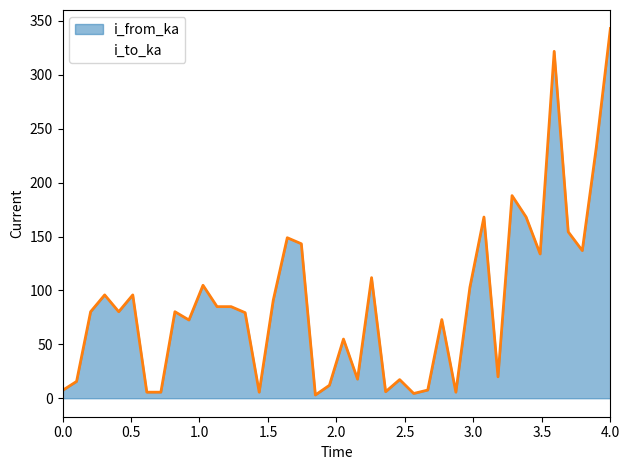

Which label corresponds to the largest value in the chart?

4.0